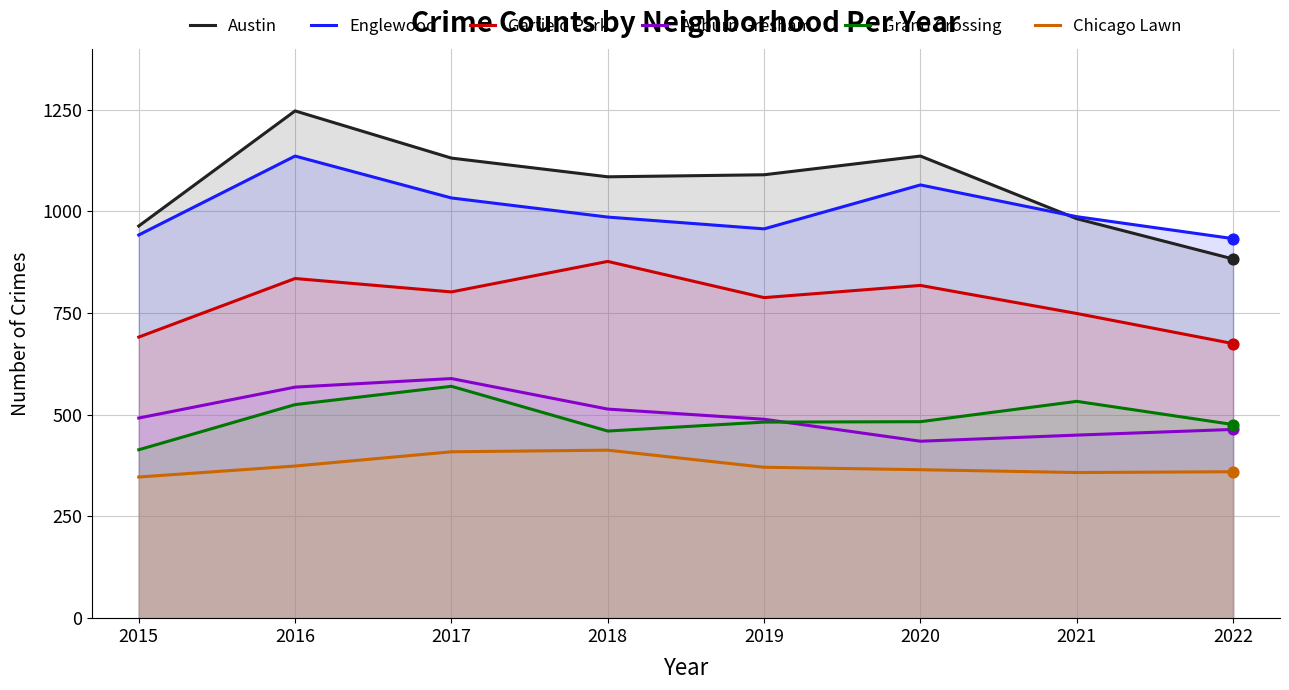

At how many categories does at least one series exceed 683?

8